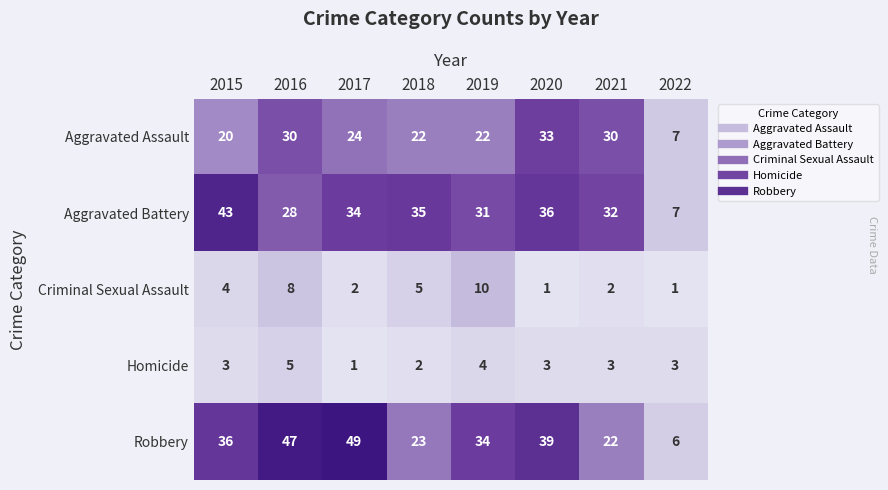

Which series has the widest spread of values?

Robbery